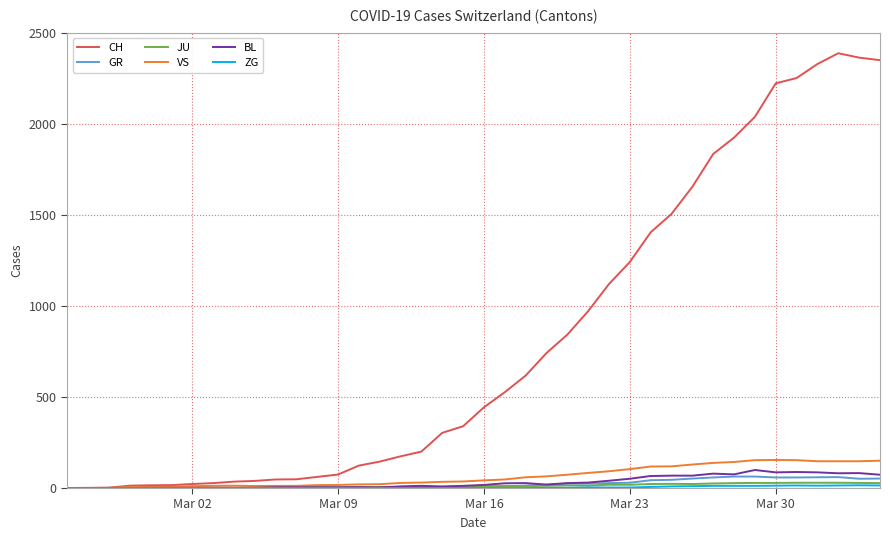

Which series has the largest range (max minus min)?

CH